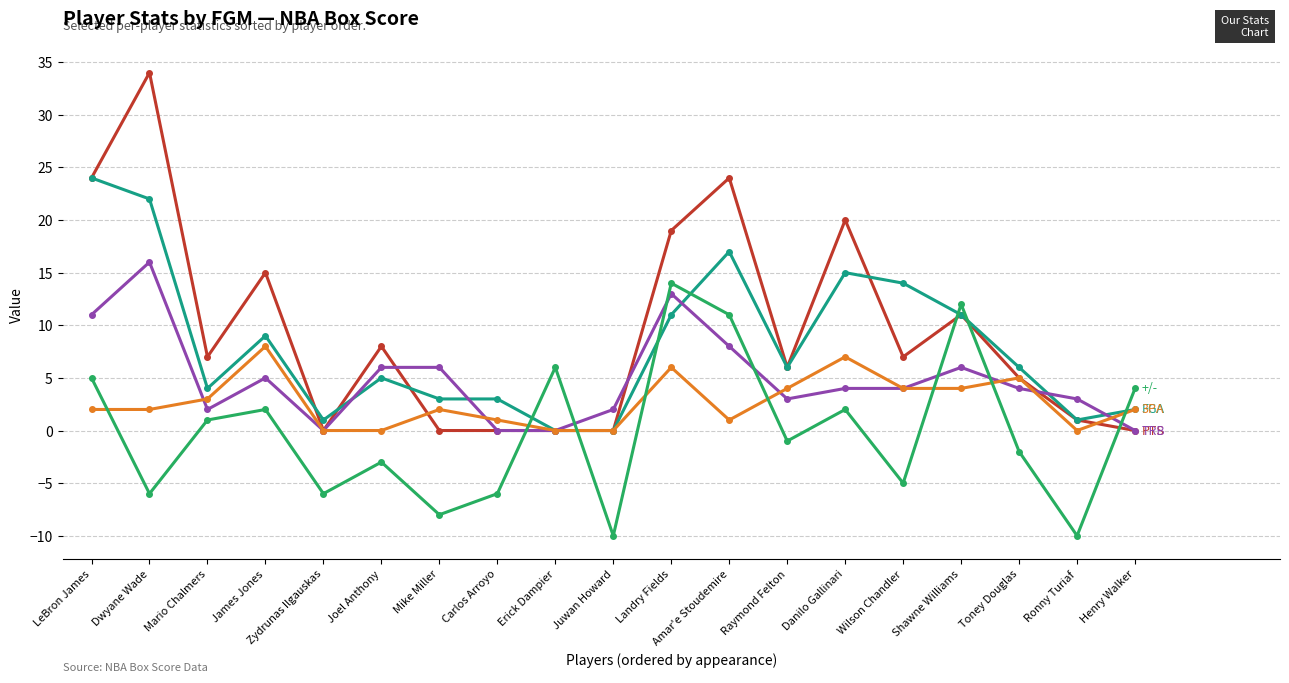

How many categories are shown in the chart?

19